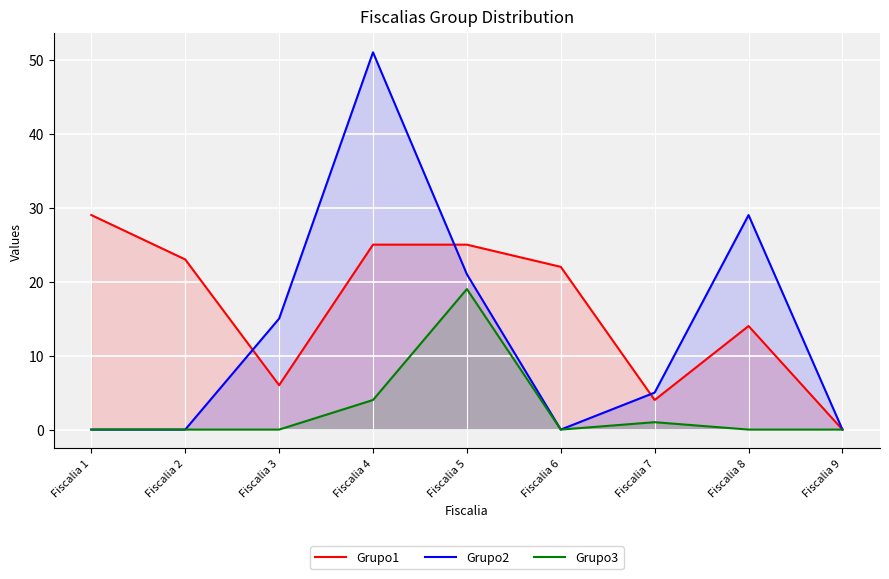

True or false: Grupo3 and Grupo2 intersect in this chart.

False